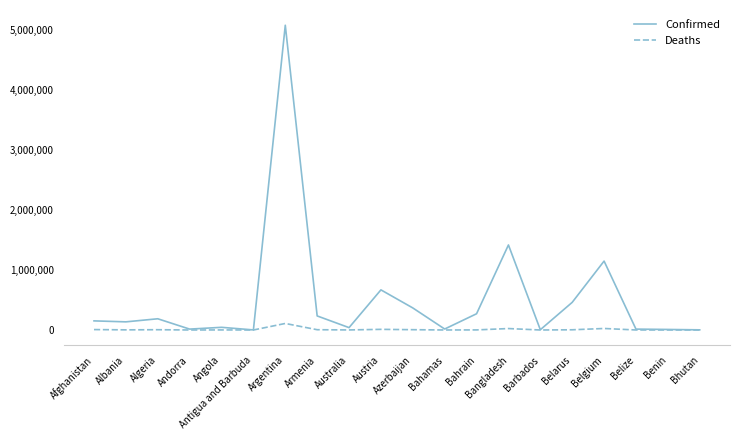

At which category is the sum across all series the highest?

Argentina